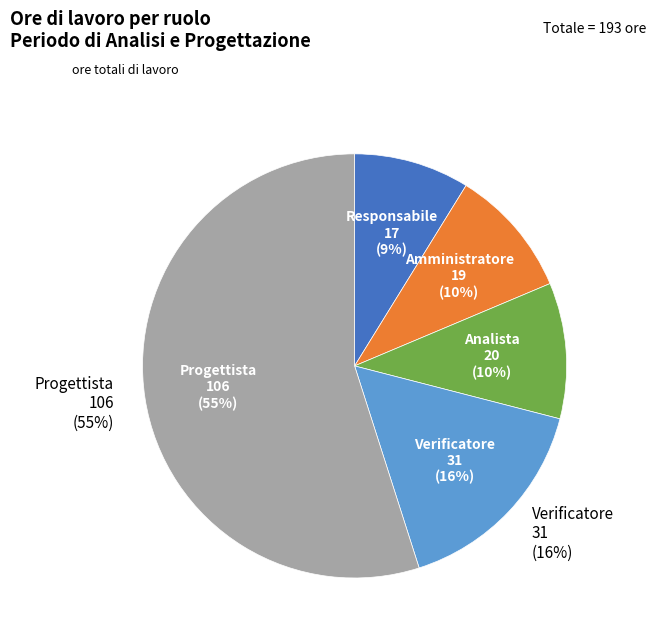

Which slice is the largest?

Progettista